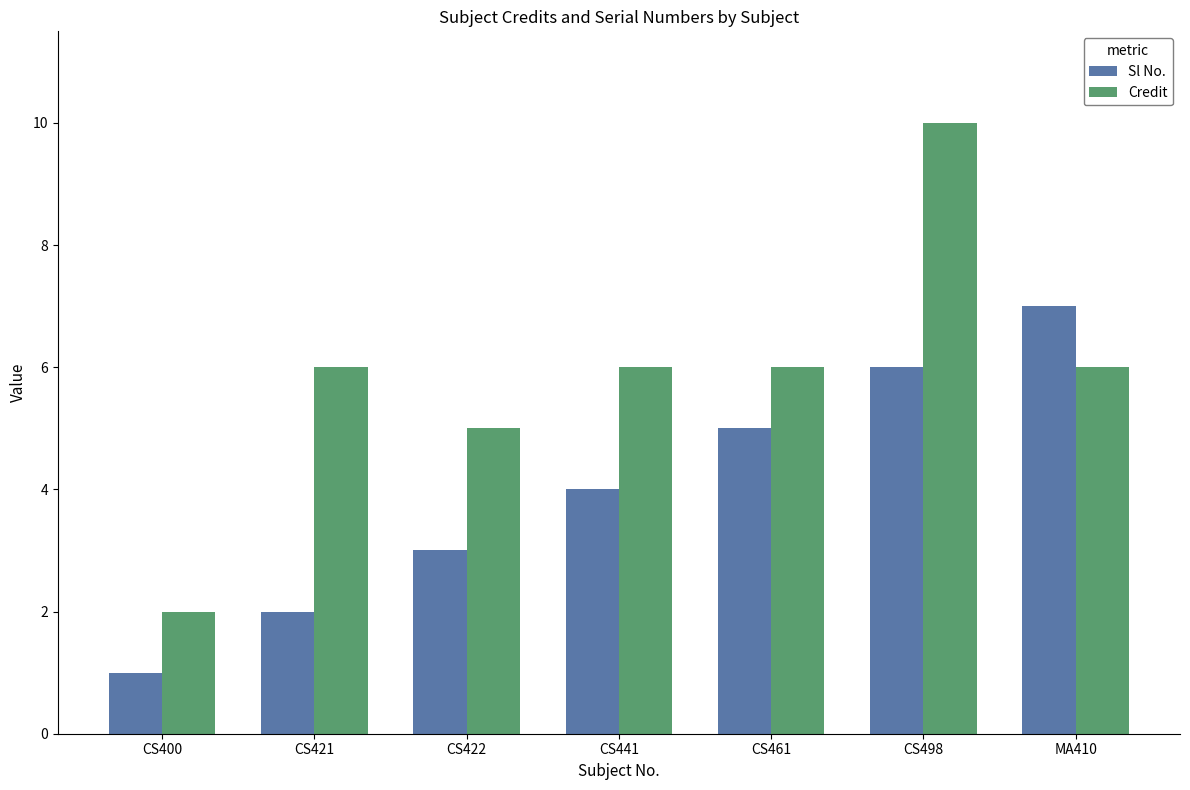

At which label does Credit reach its minimum?

CS400